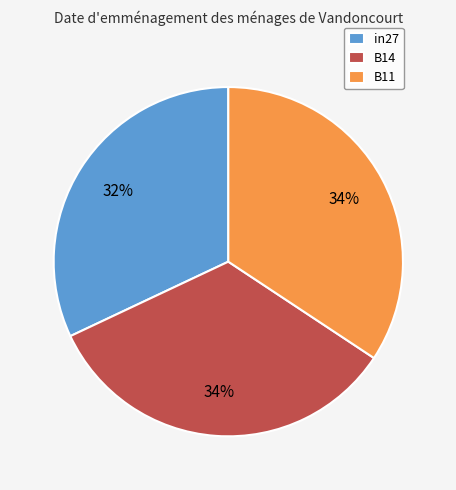

Is there any slice that represents more than half of the pie?

No